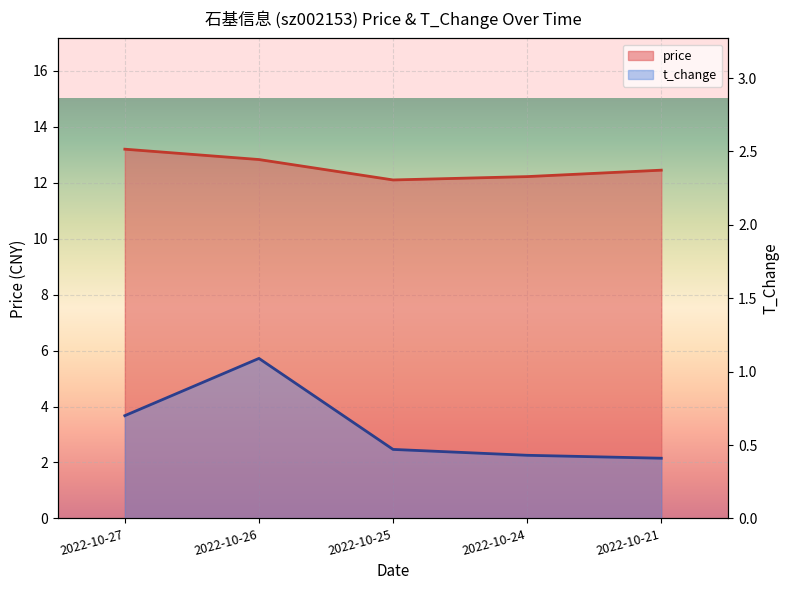

Rank the series by their average value, from highest to lowest.

price, t_change